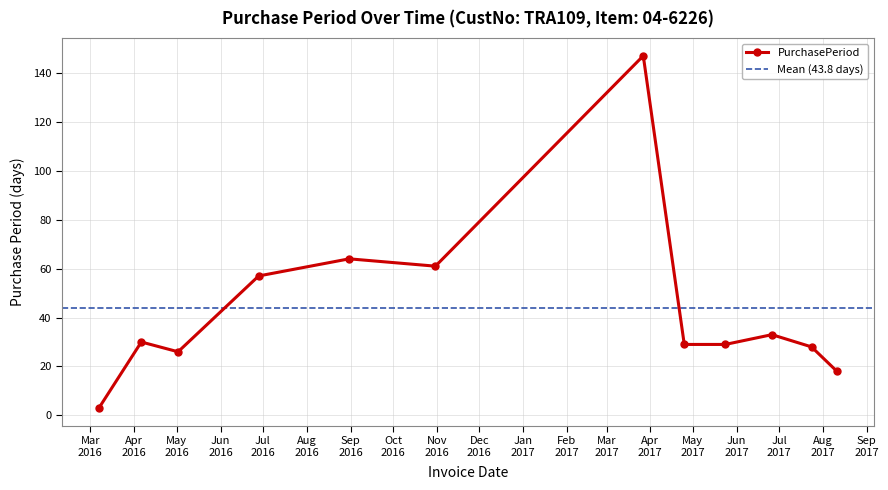

What is the label of the 12th point from the left?

2017-08-11